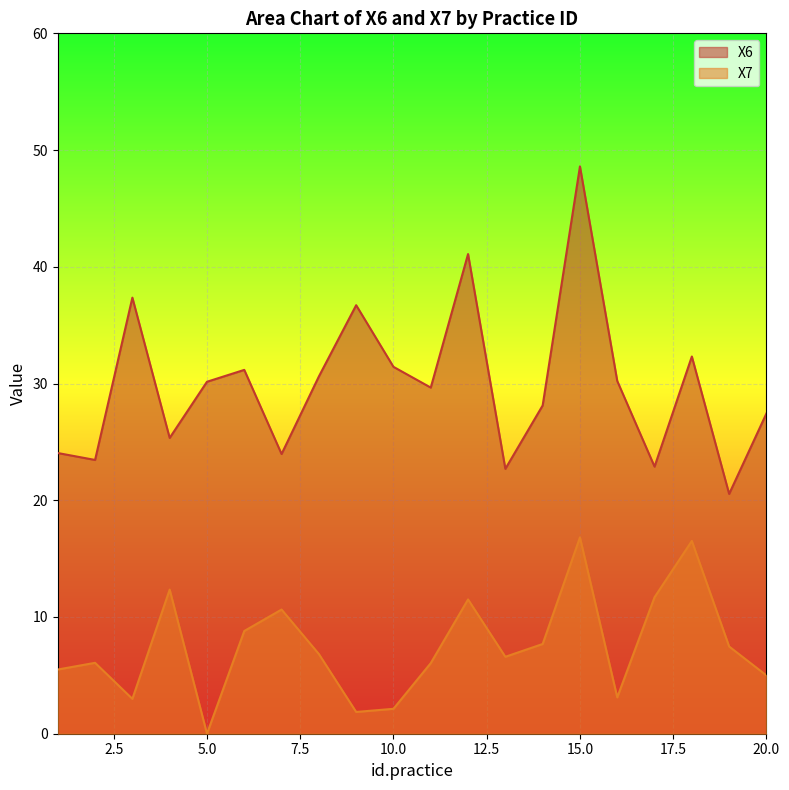

The value of X7 at 4 is 12.3. True or false?

True